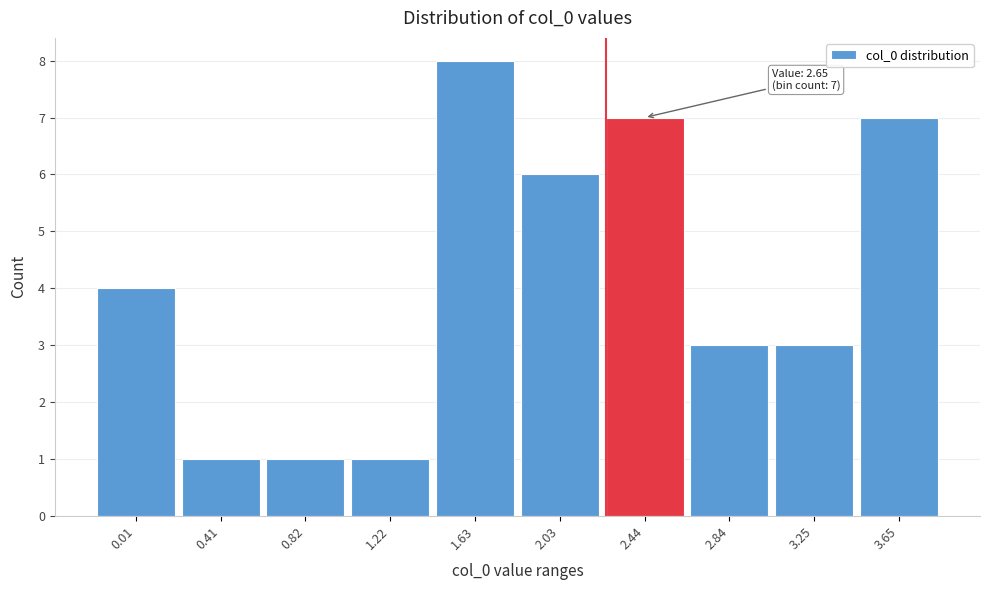

Reading left to right, transcribe all the data shown in this chart.

0.01=4	0.41=1	0.82=1	1.22=1	1.63=8	2.03=6	2.44=7	2.84=3	3.25=3	3.65=7